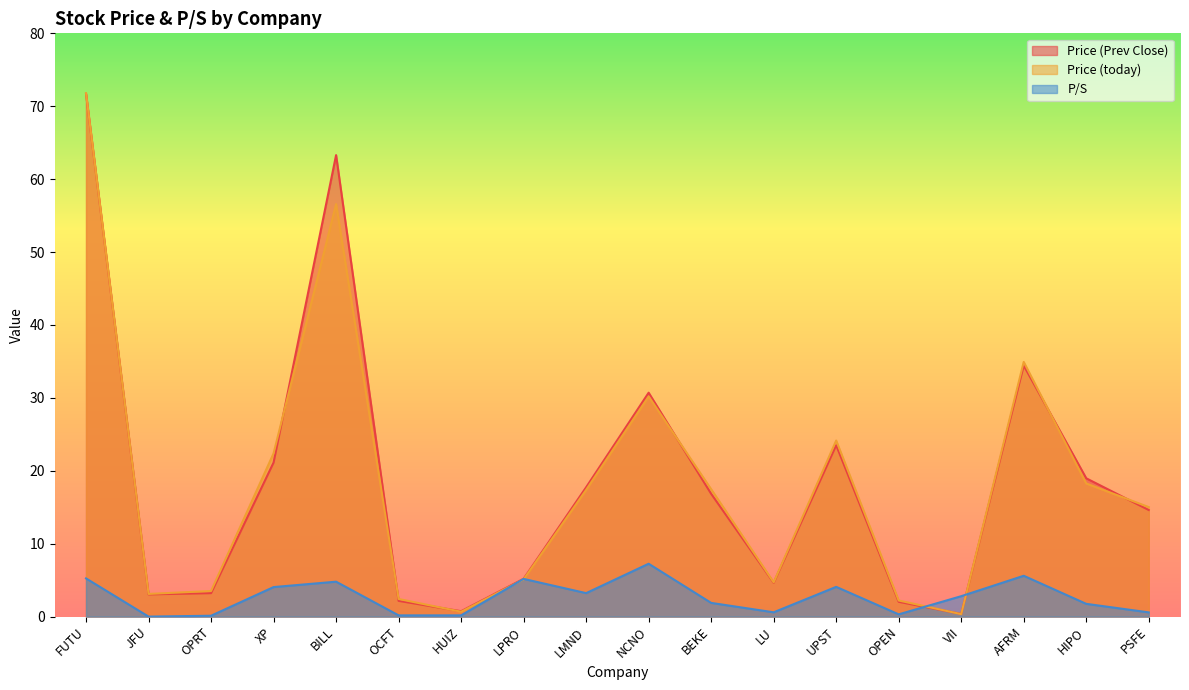

At which label is Price (today) closest to 36?

AFRM